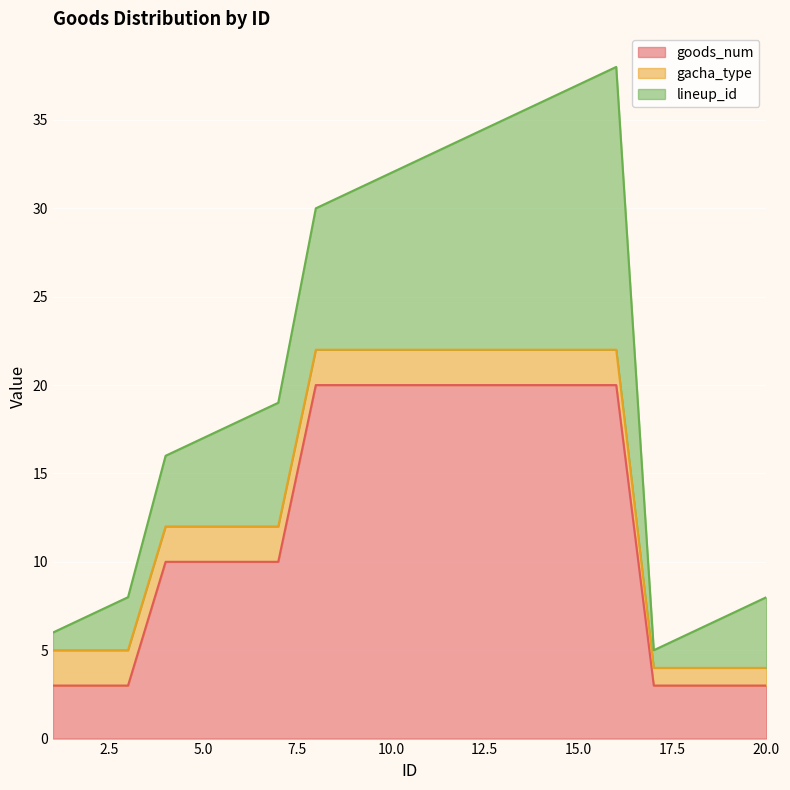

What is the minimum value for goods_num?

3